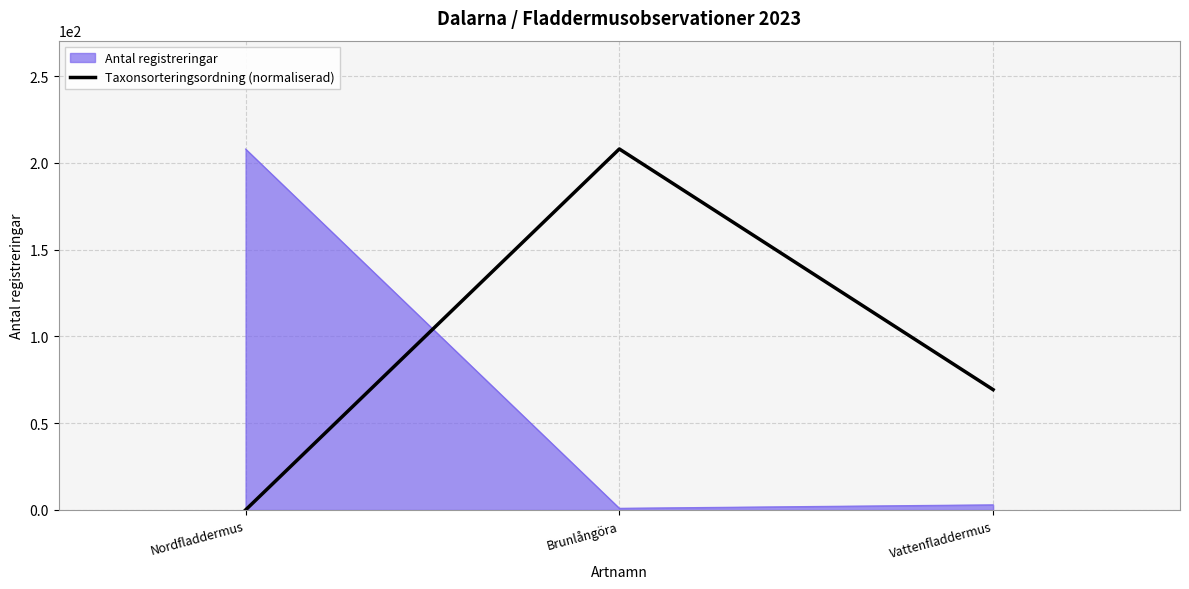

What is the sum of all Taxonsorteringsordning (normaliserad) values?

277.3